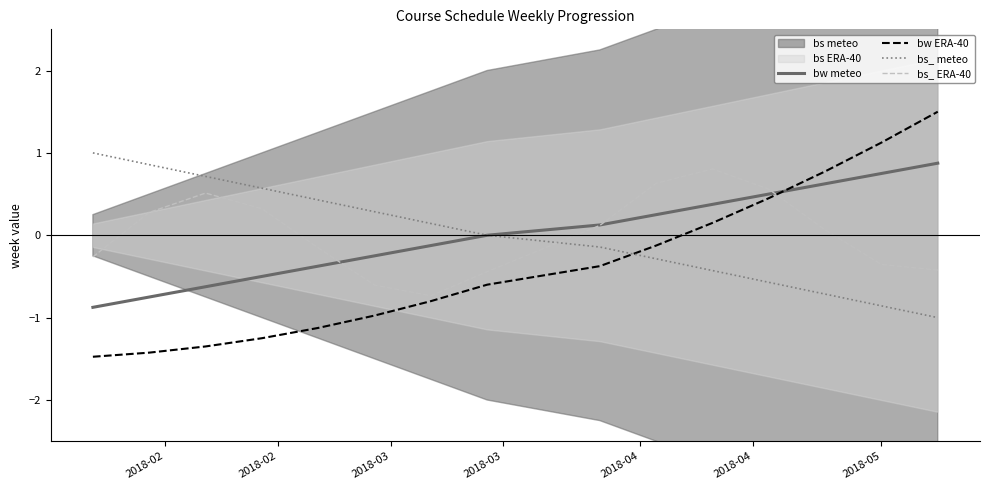

What is the minimum value for bs_ meteo?

-1.0